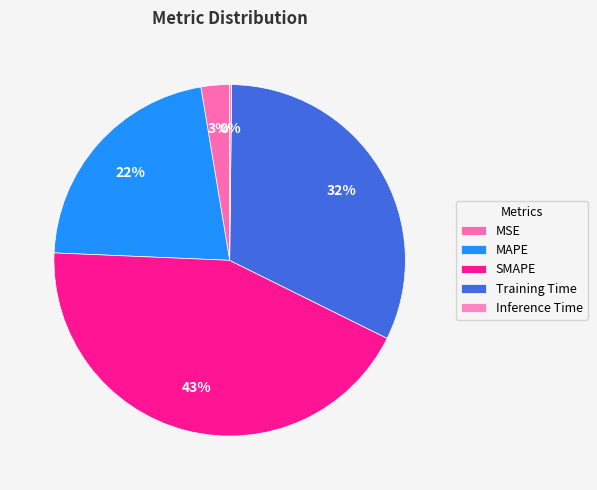

What is the smallest slice in the pie chart?

Inference Time